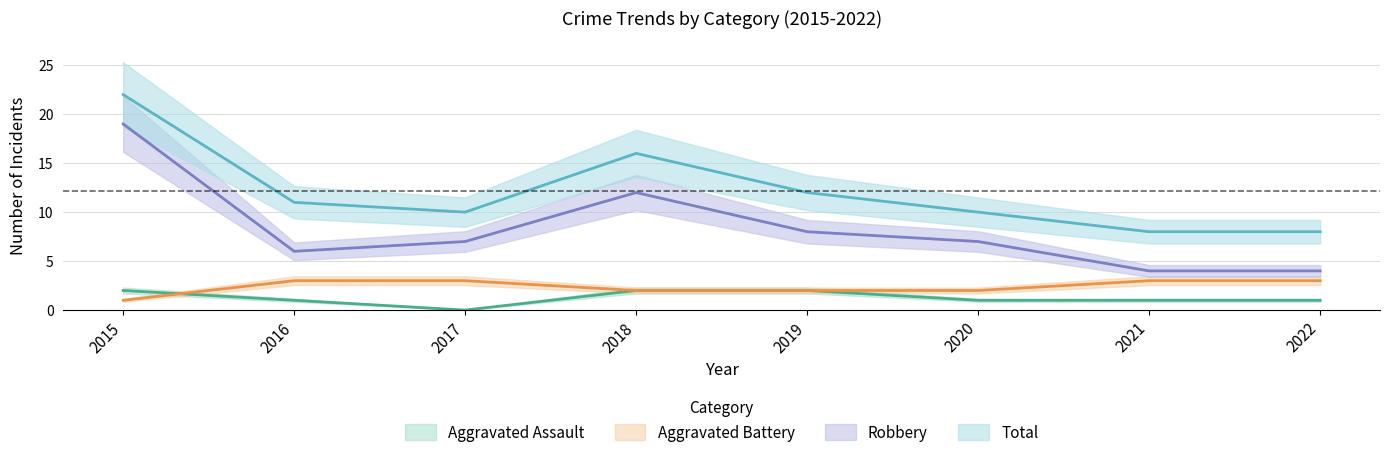

True or false: Aggravated Battery and Total cross at least once.

False